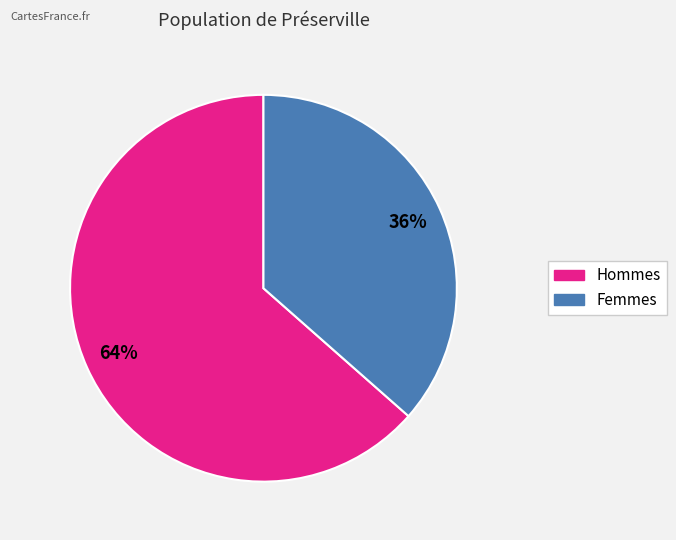

Is there any slice that represents more than half of the pie?

Yes